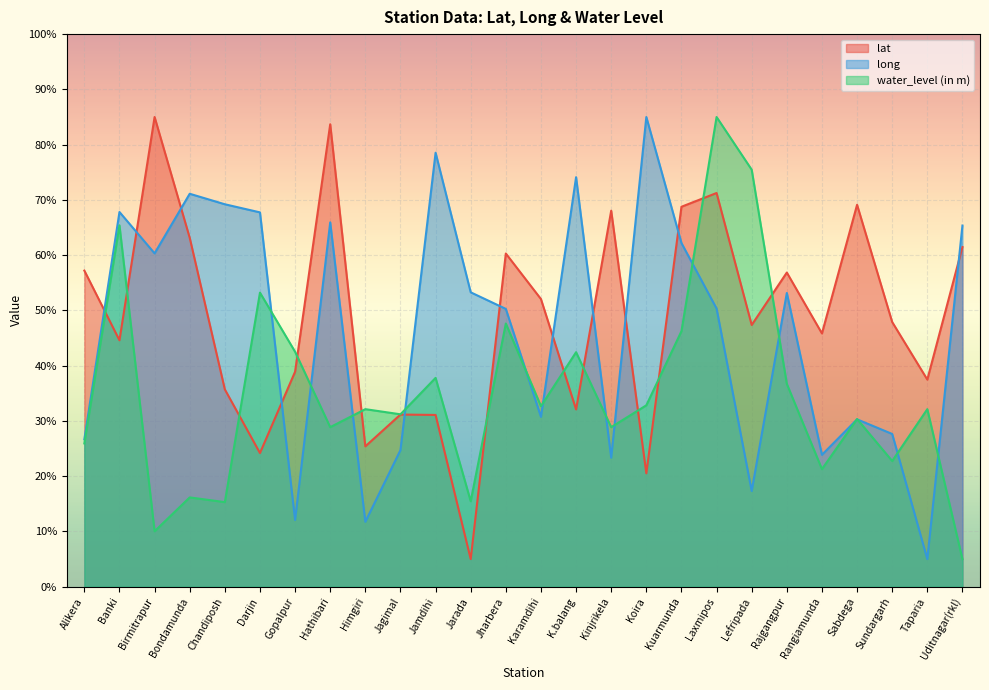

How many values in the long series exceed 53?

13